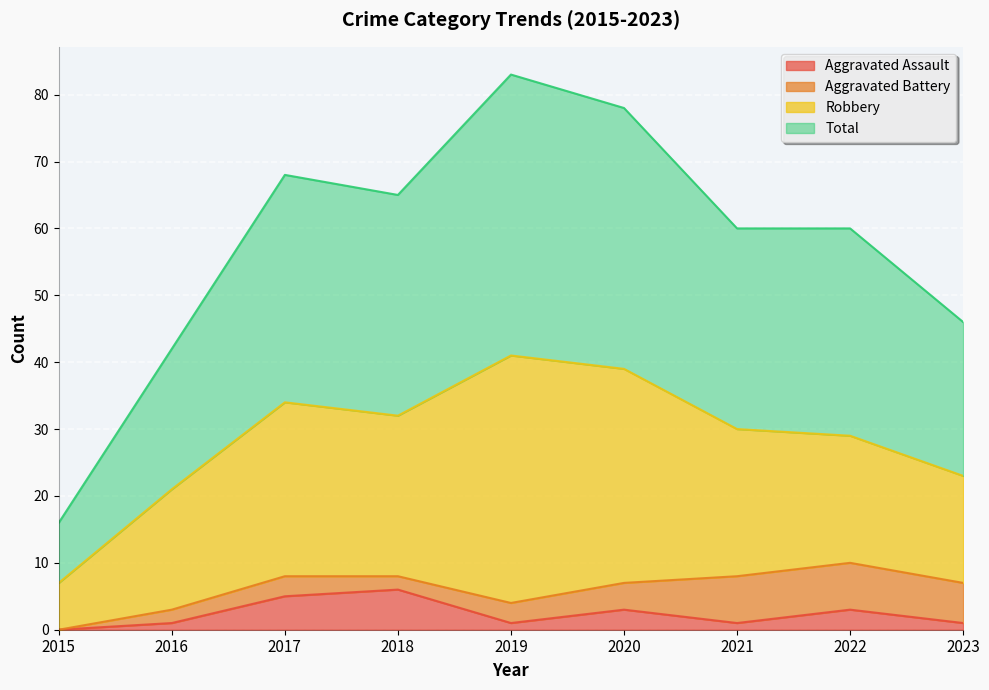

What is the spread (max minus min) of values at 2021?

59